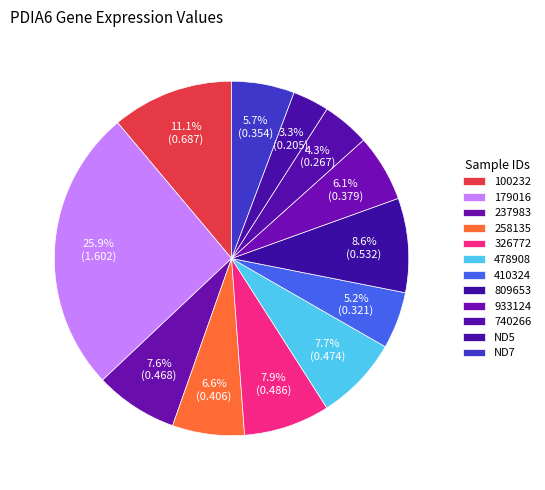

How many slices are in this pie chart?

12